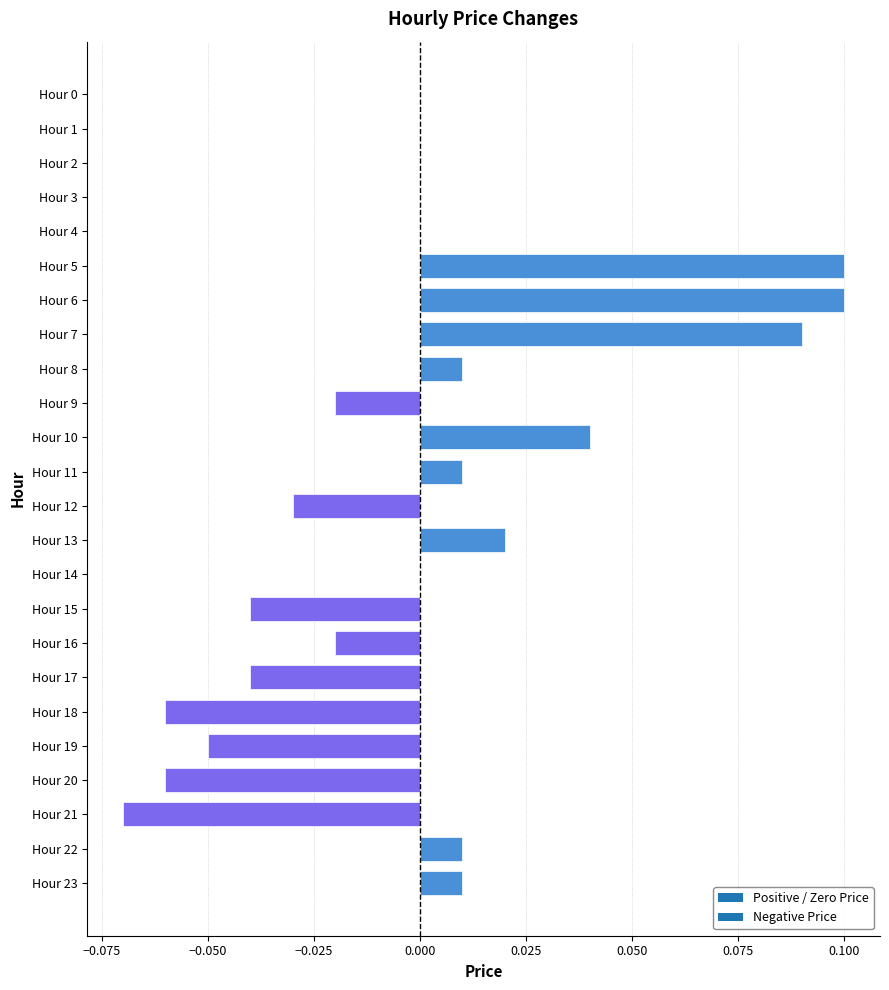

Which has a higher value, Hour 23 or Hour 9?

Hour 23